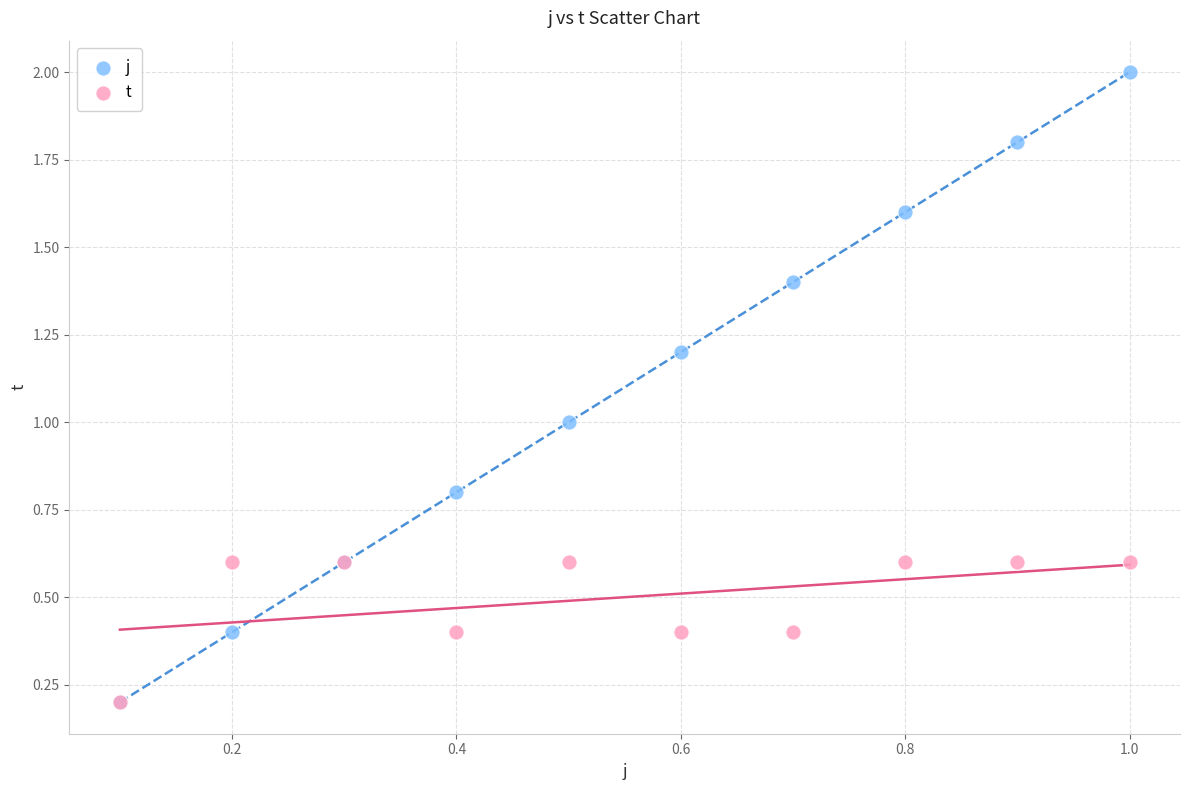

What are all the series names shown in the legend?

j, t